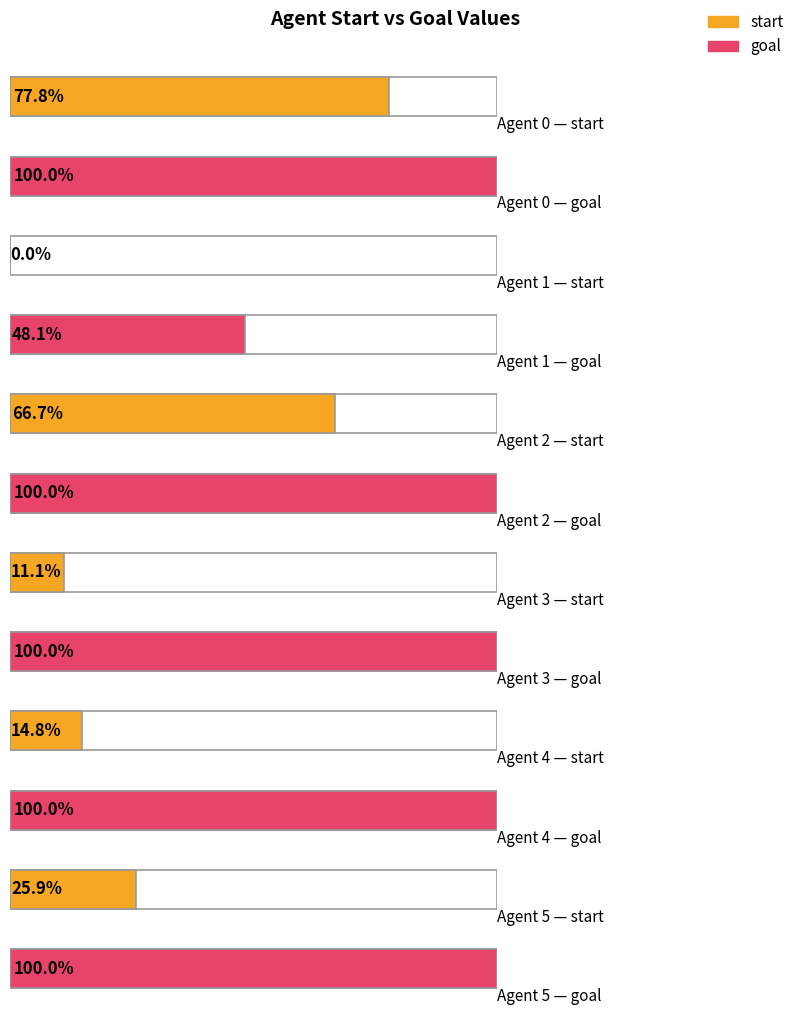

Rank the series by their average value, from highest to lowest.

goal, start